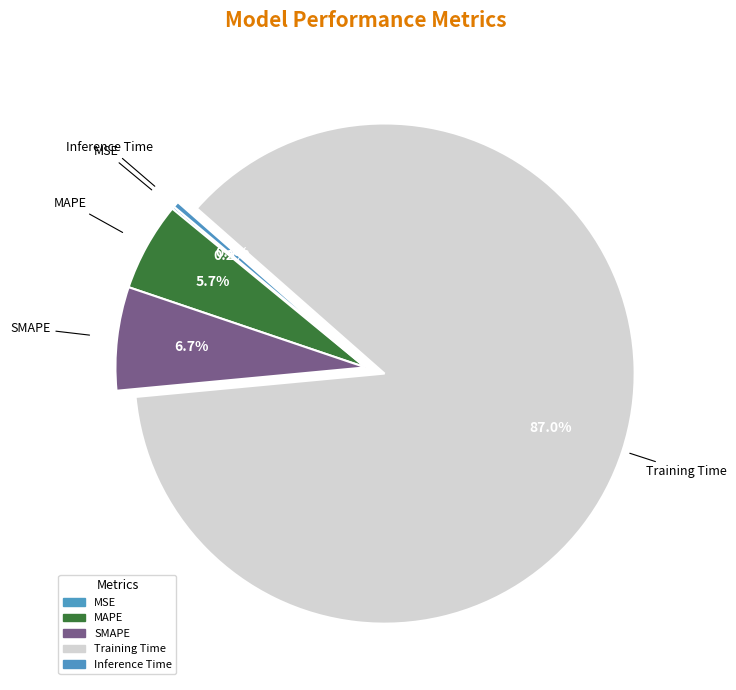

To the nearest percent, what percentage of the pie is SMAPE?

7%